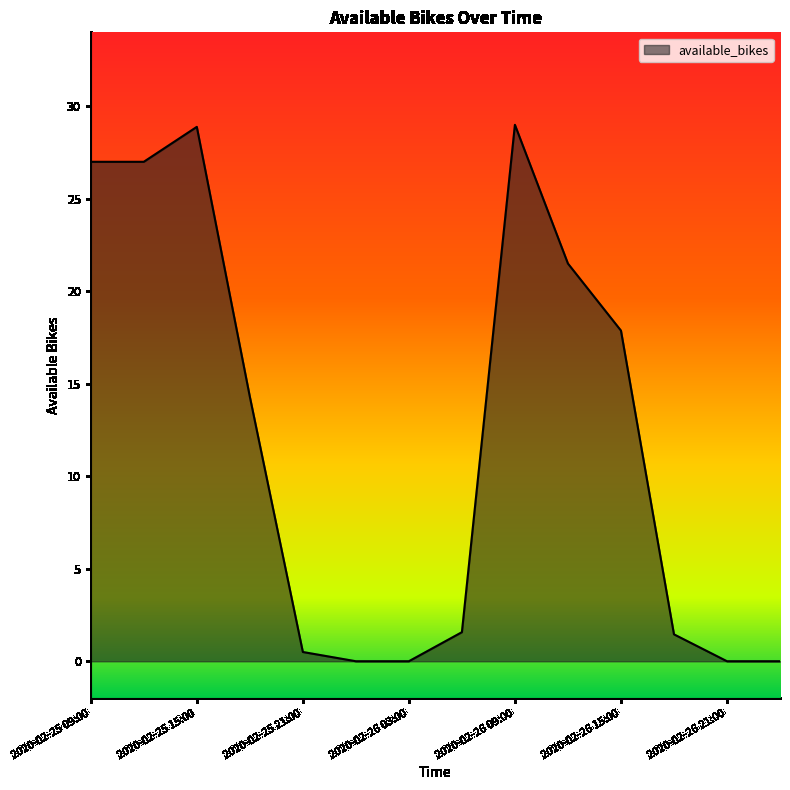

How many categories are shown in the chart?

14